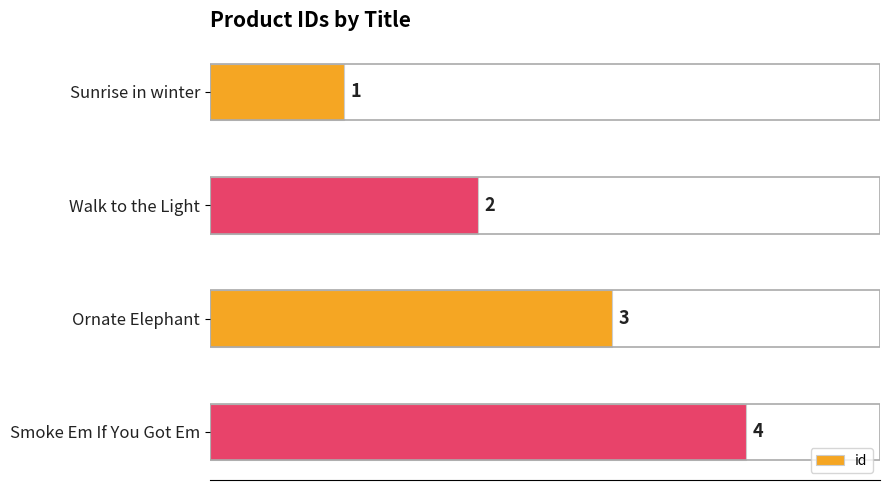

True or false: the data shows 4 at Smoke Em If You Got Em.

True